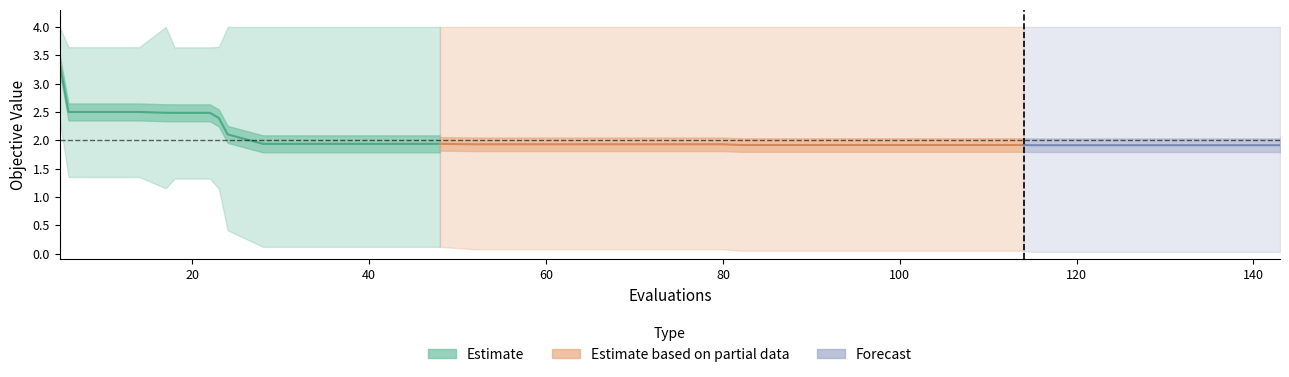

At which label does best reach its minimum?

32